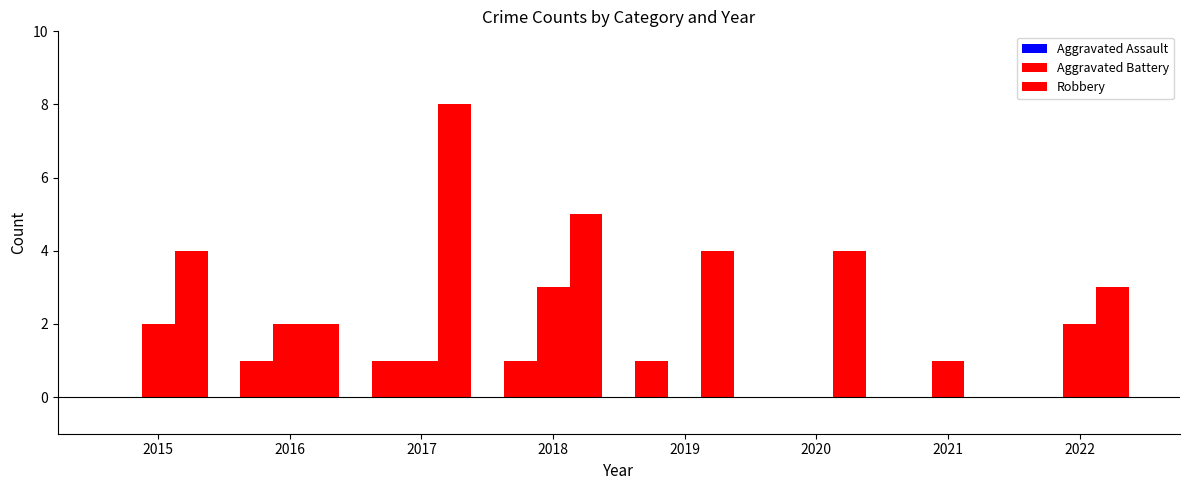

Which series changed the most between 2015 and 2021?

Robbery